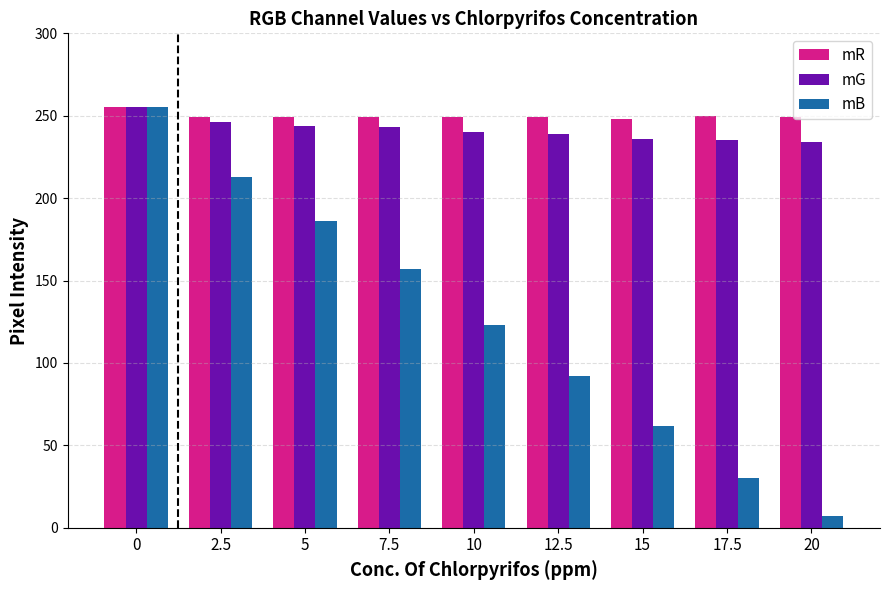

How many mB values are between 62 and 186?

5